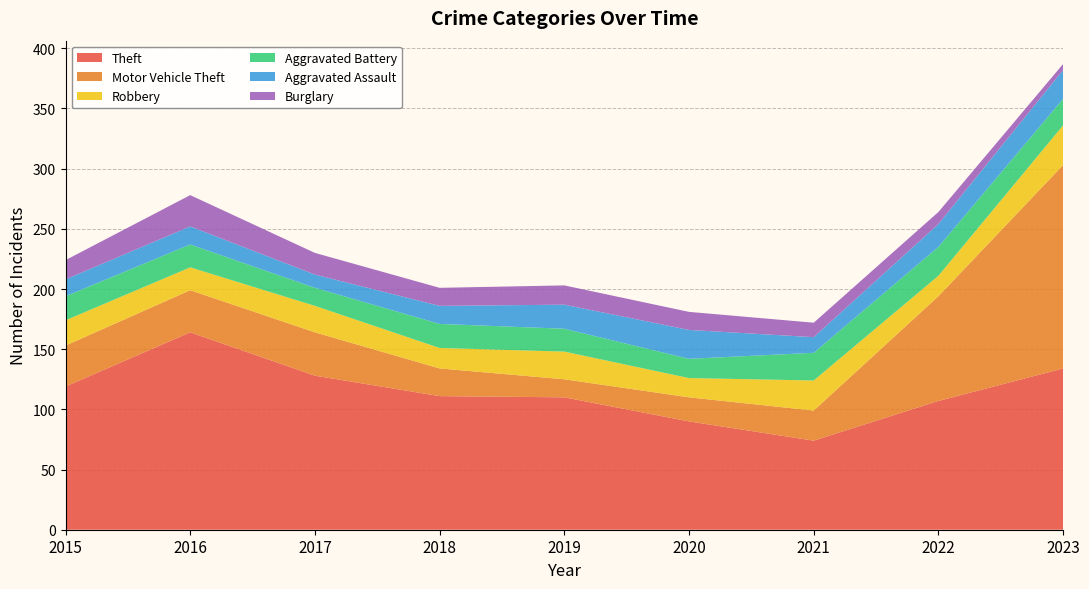

Reading left to right, list all the values displayed in this chart.

Theft: 2015=119	2016=164	2017=128	2018=111	2019=110	2020=90	2021=74	2022=107	2023=134
Motor Vehicle Theft: 2015=34	2016=35	2017=36	2018=23	2019=15	2020=20	2021=25	2022=87	2023=169
Robbery: 2015=21	2016=19	2017=22	2018=17	2019=23	2020=16	2021=25	2022=17	2023=33
Aggravated Battery: 2015=20	2016=19	2017=15	2018=20	2019=19	2020=16	2021=23	2022=24	2023=22
Aggravated Assault: 2015=14	2016=15	2017=11	2018=15	2019=20	2020=24	2021=13	2022=19	2023=24
Burglary: 2015=16	2016=26	2017=18	2018=15	2019=16	2020=15	2021=12	2022=10	2023=5